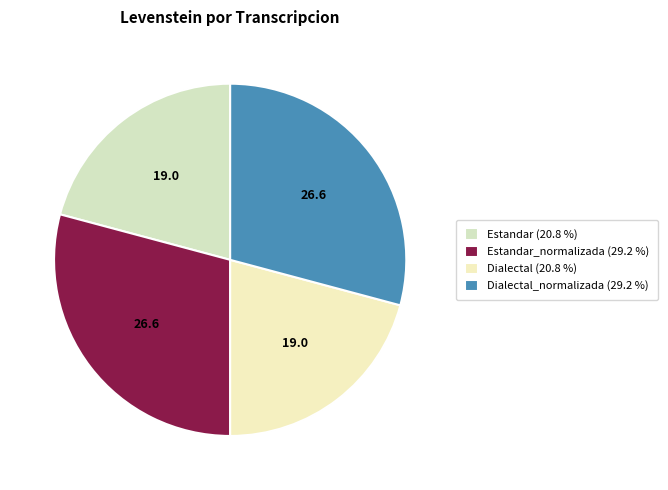

Is there a majority slice in this chart?

No